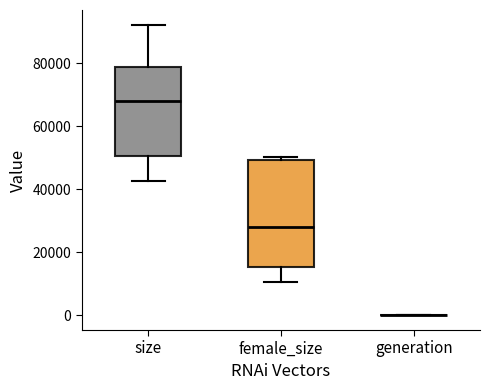

Which box is the tallest, from its lower edge to its upper edge?

female_size